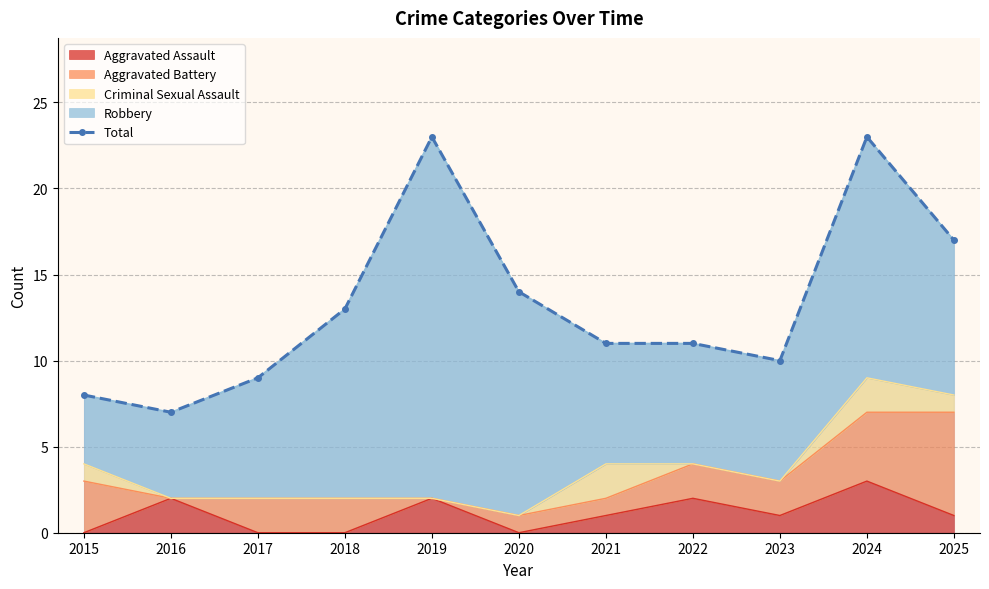

Where is the data nearest to the value 15?

2020